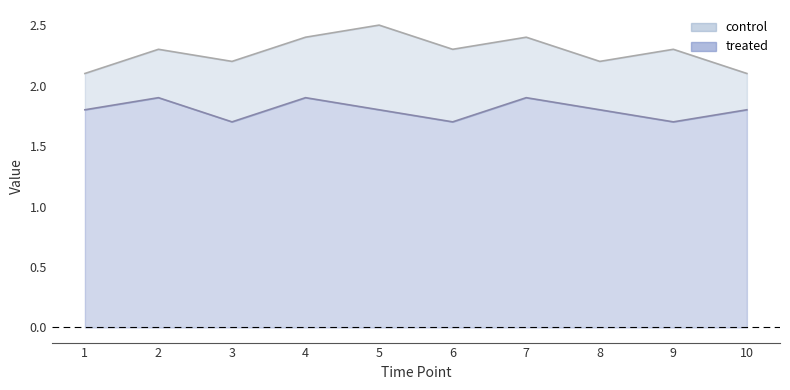

How many distinct data groups are displayed?

2